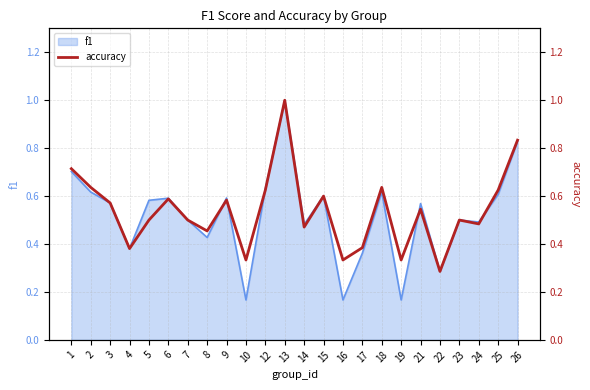

What is the difference between the second highest and second lowest values?

0.5